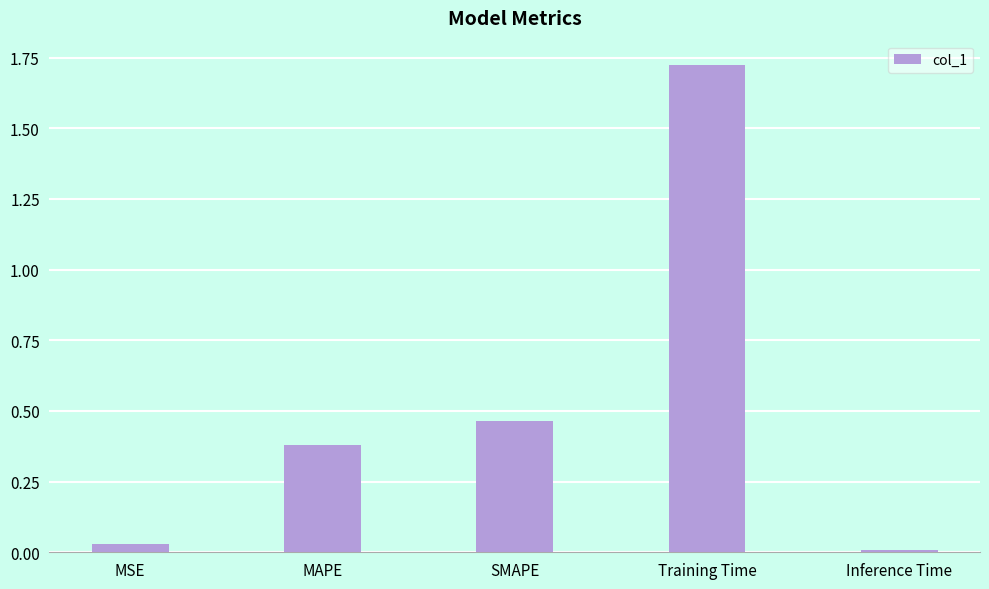

True or false: the data shows 0.0 at MSE.

True